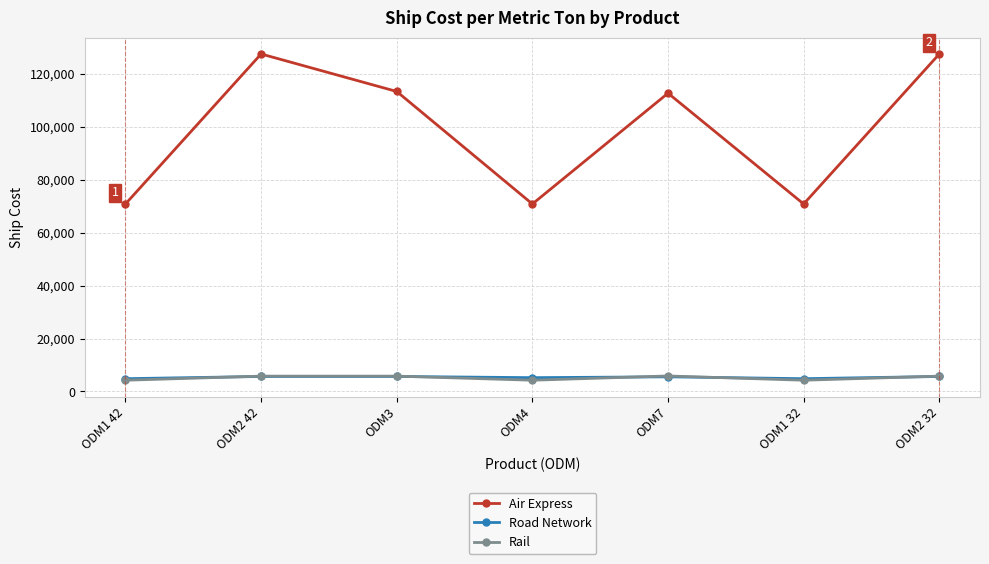

What is the minimum value for Air Express?

70840.0